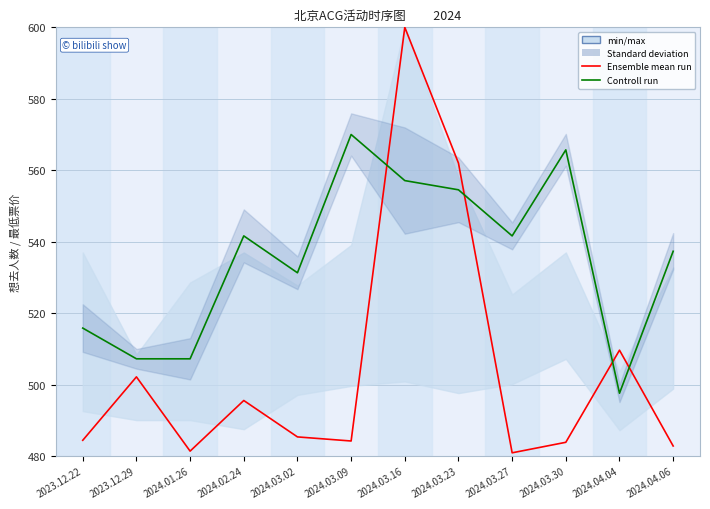

Rank the series at 2024.03.30 from lowest to highest value.

Ensemble mean run, Controll run